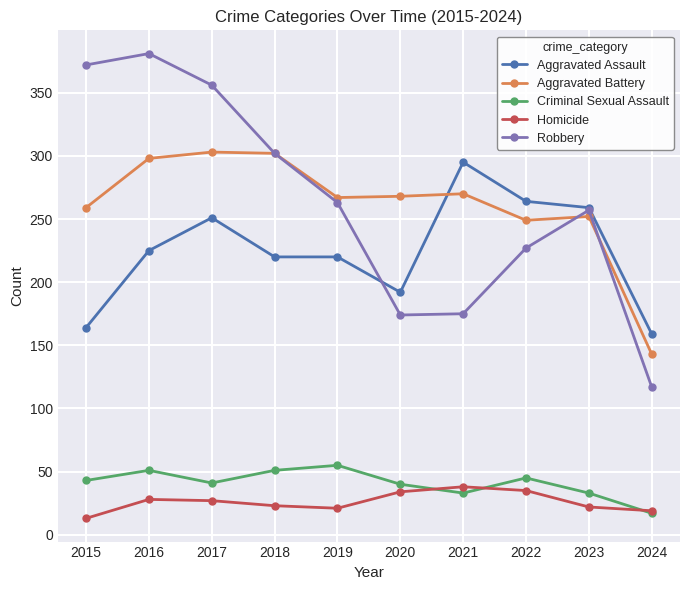

True or false: Aggravated Battery and Homicide cross at least once.

False